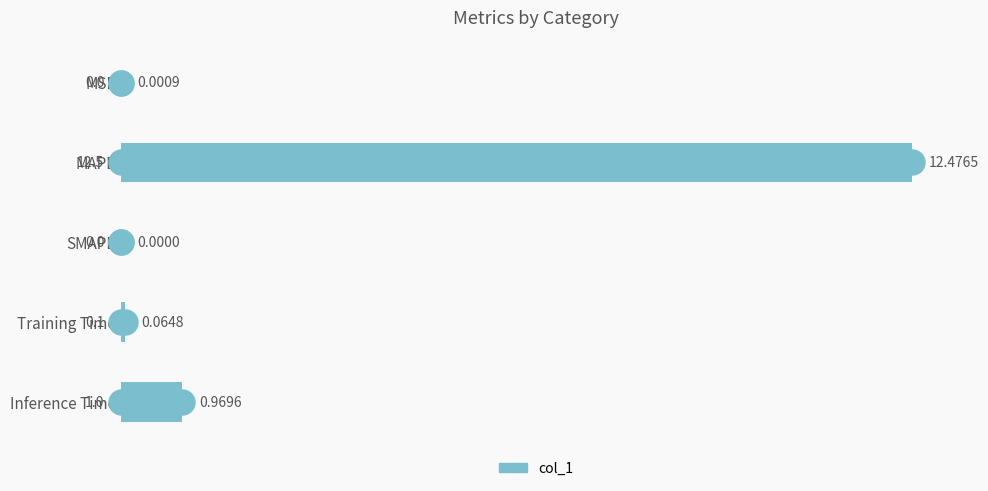

Which has a higher value, MSE or Training Time?

Training Time